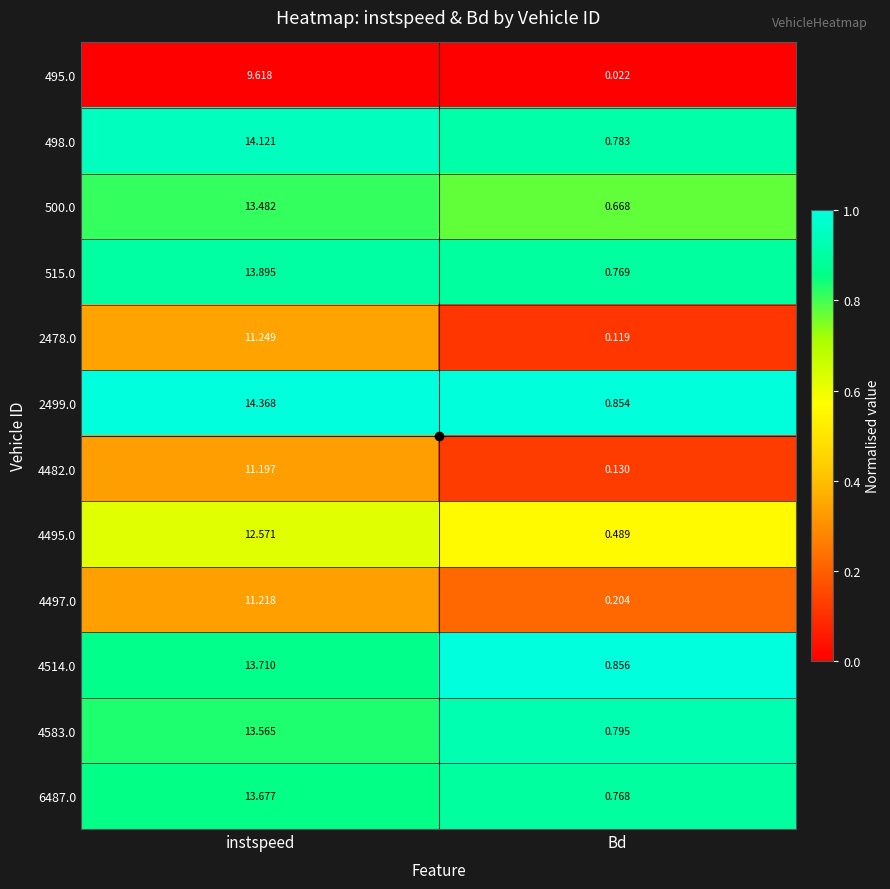

Count the number of categories in the chart.

2